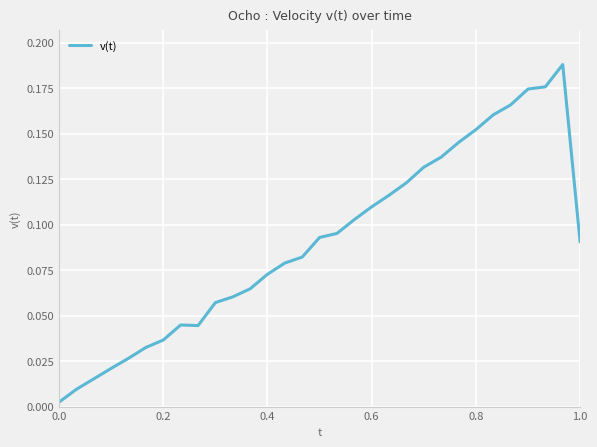

How many lines are shown in the chart?

1